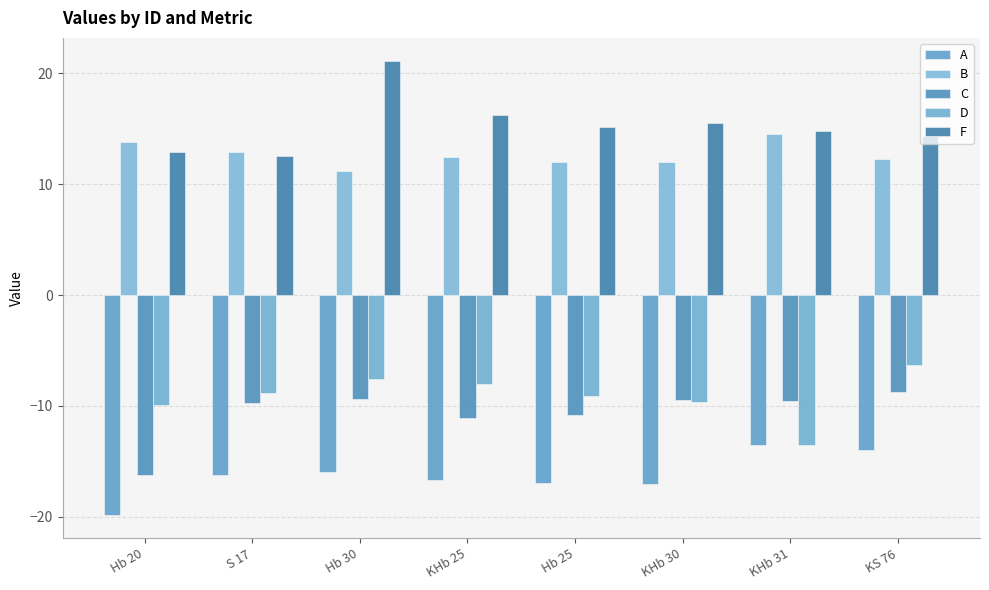

Which series changed the most between Hb 30 and KHb 25?

F